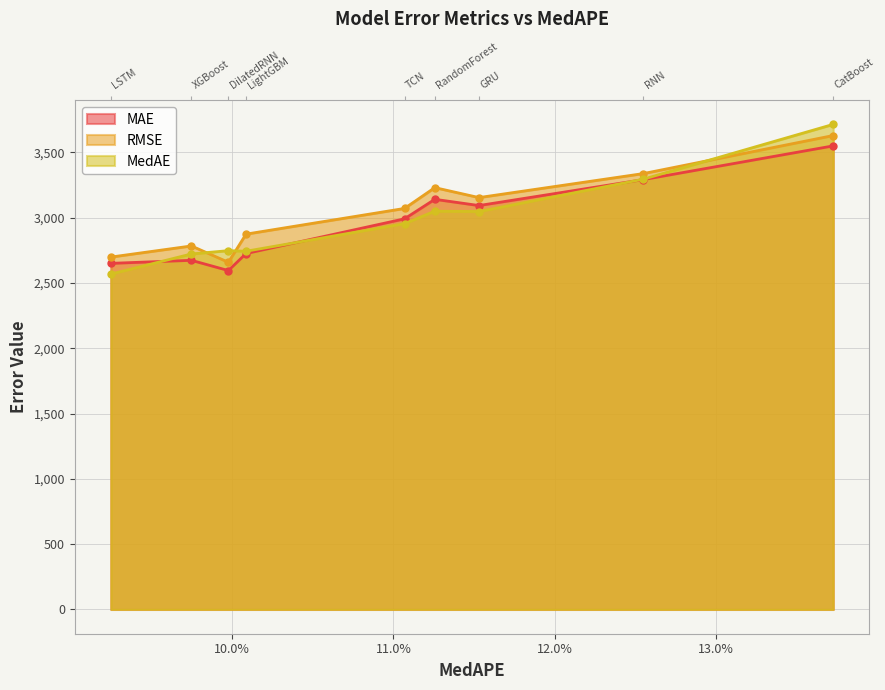

What is the total value across all series at XGBoost?

8177.6